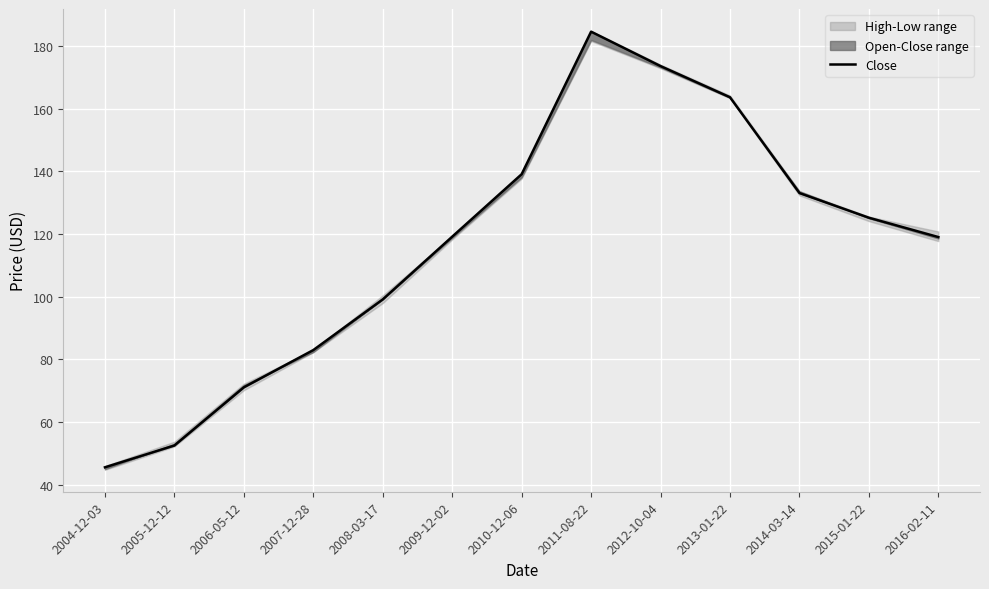

What is the average value?

116.1